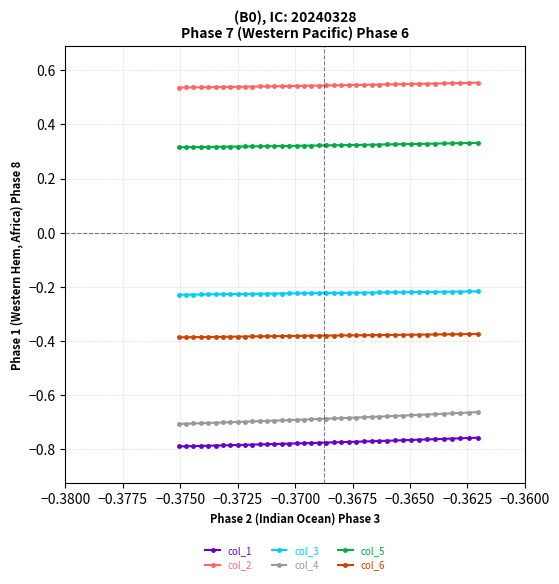

How many col_5 values are between 0 and 1?

40